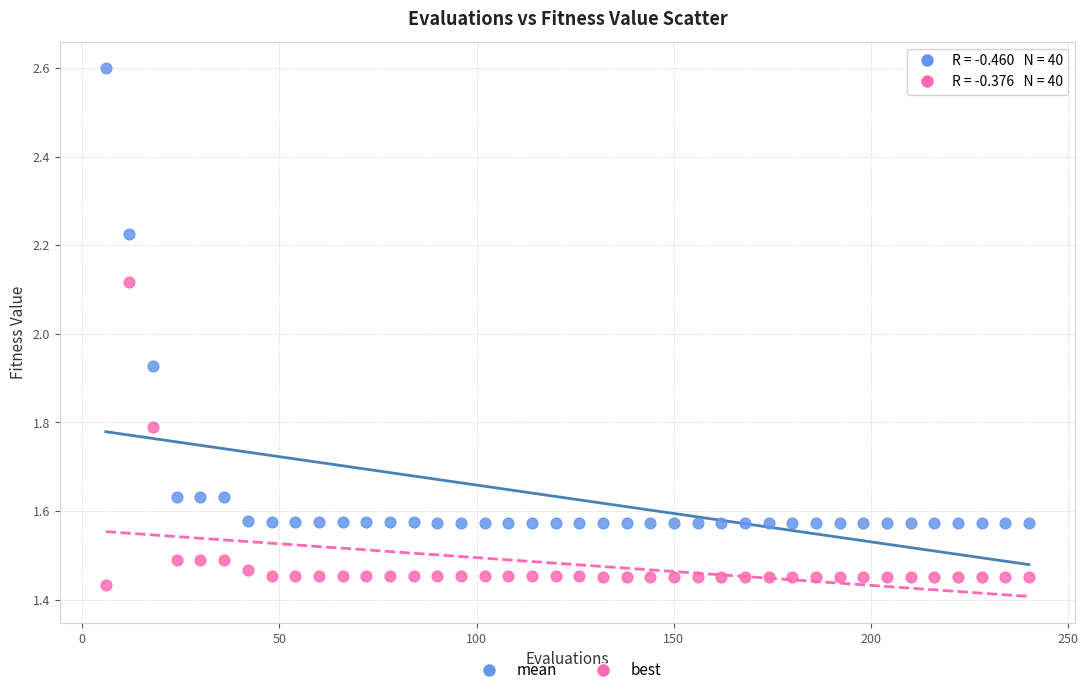

Which series reaches the maximum Y coordinate?

mean